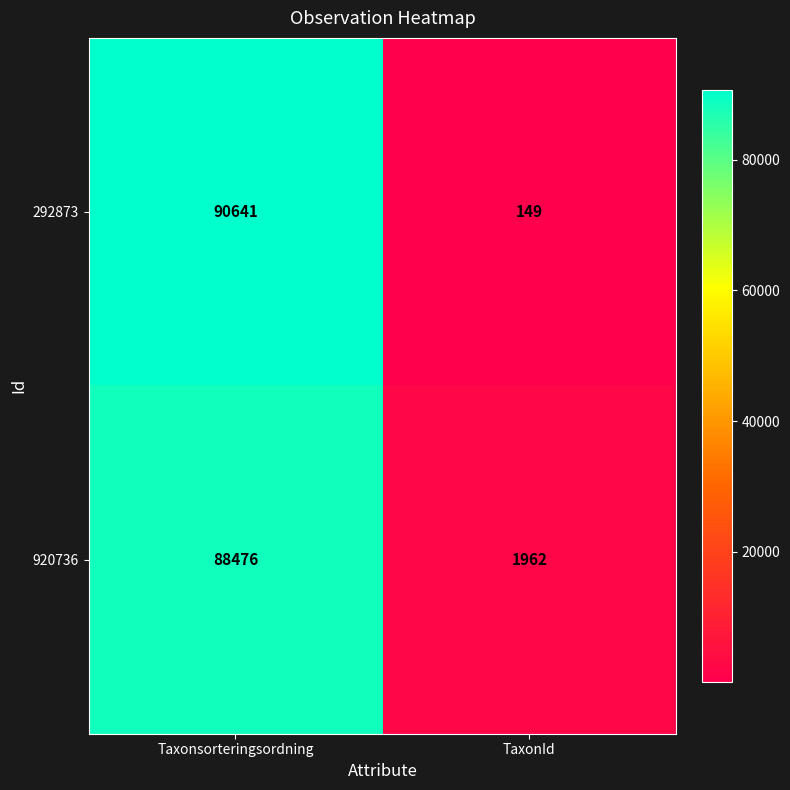

What is the maximum value shown in the chart?

90641